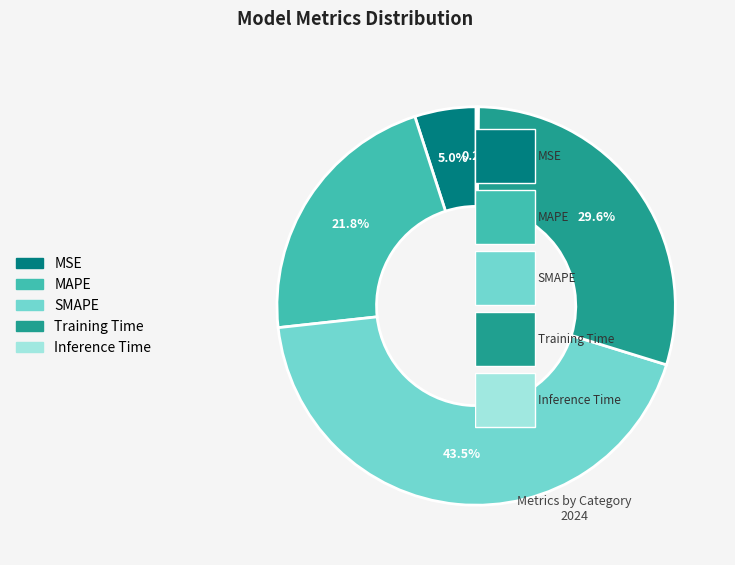

Is there any slice that represents more than half of the pie?

No